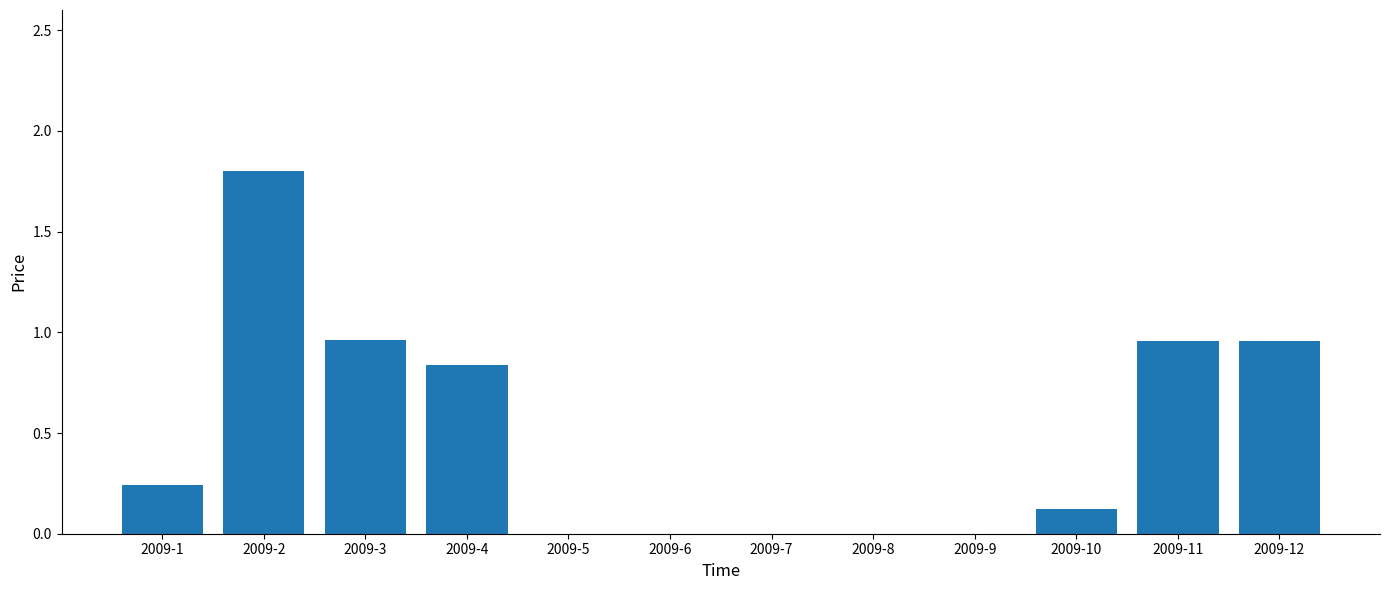

Is it true that the value at 2009-5 is 1.0?

False